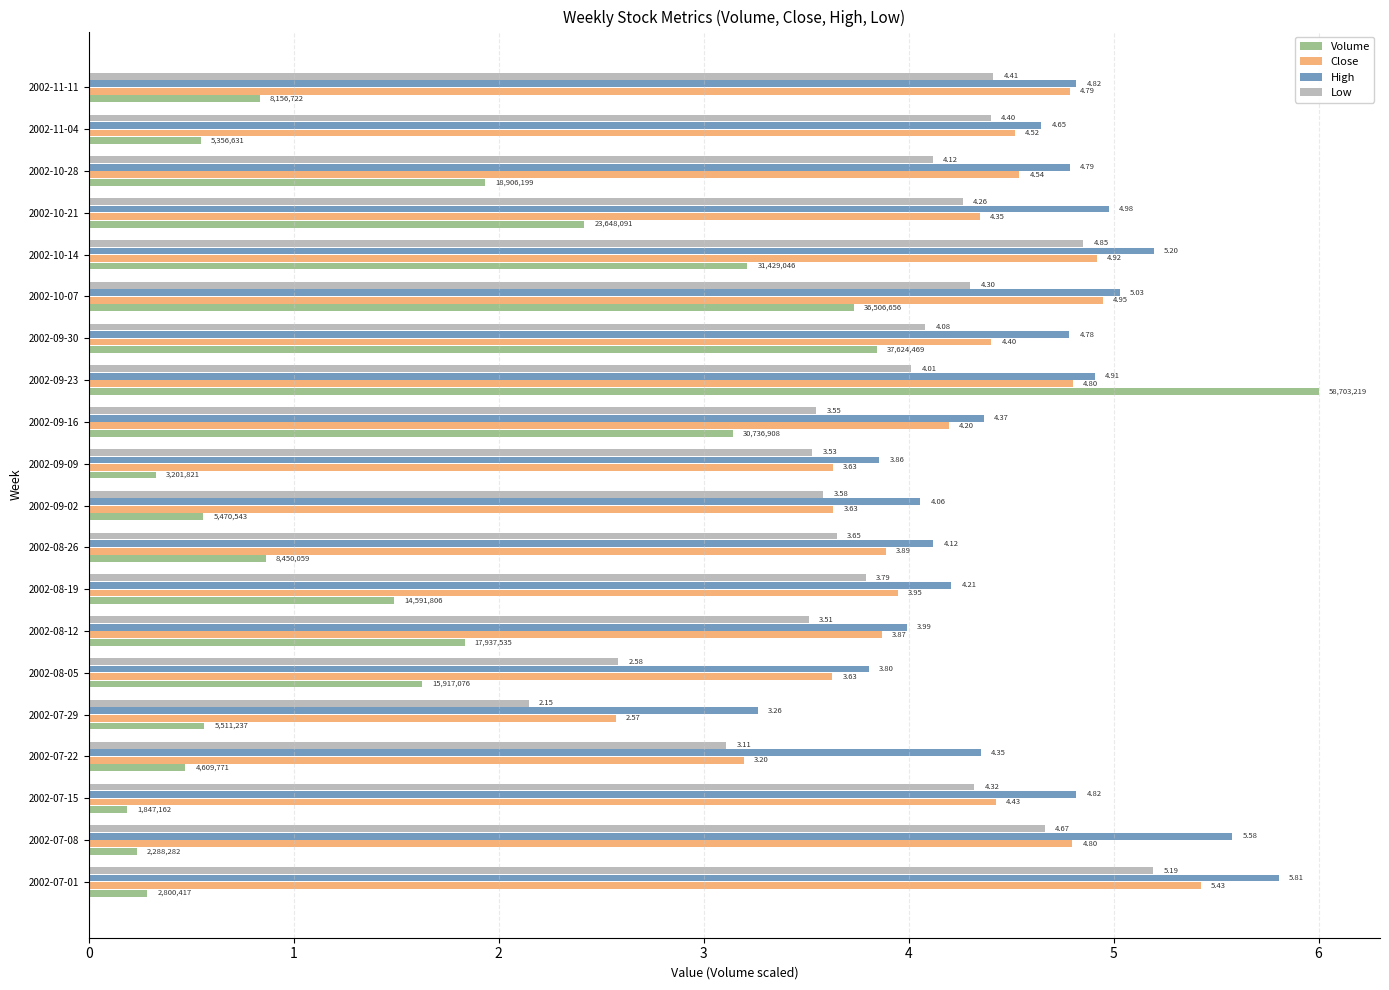

Which series has the widest spread of values?

Volume